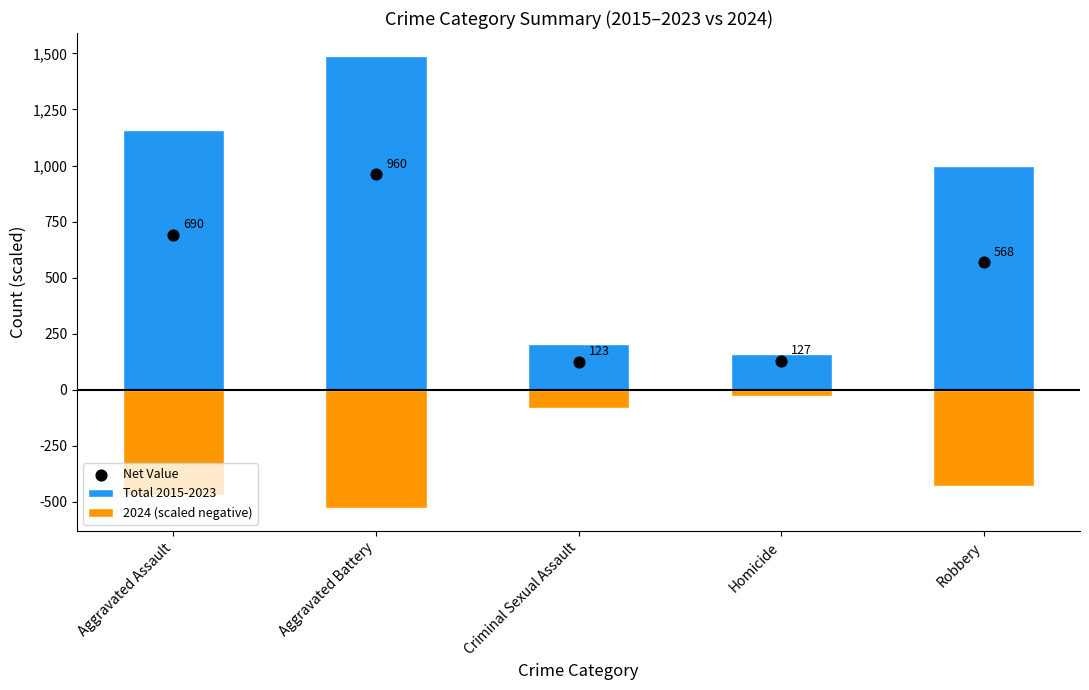

At which category is the sum across all series the highest?

Aggravated Battery